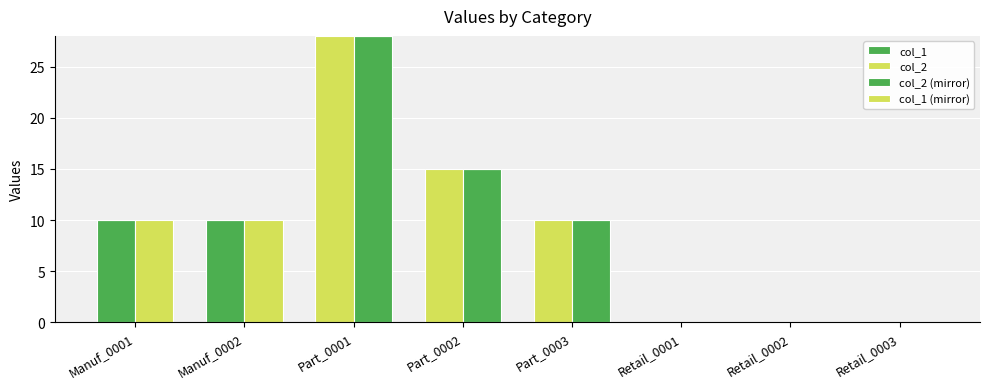

Which series changed the most between Manuf_0002 and Retail_0001?

col_1